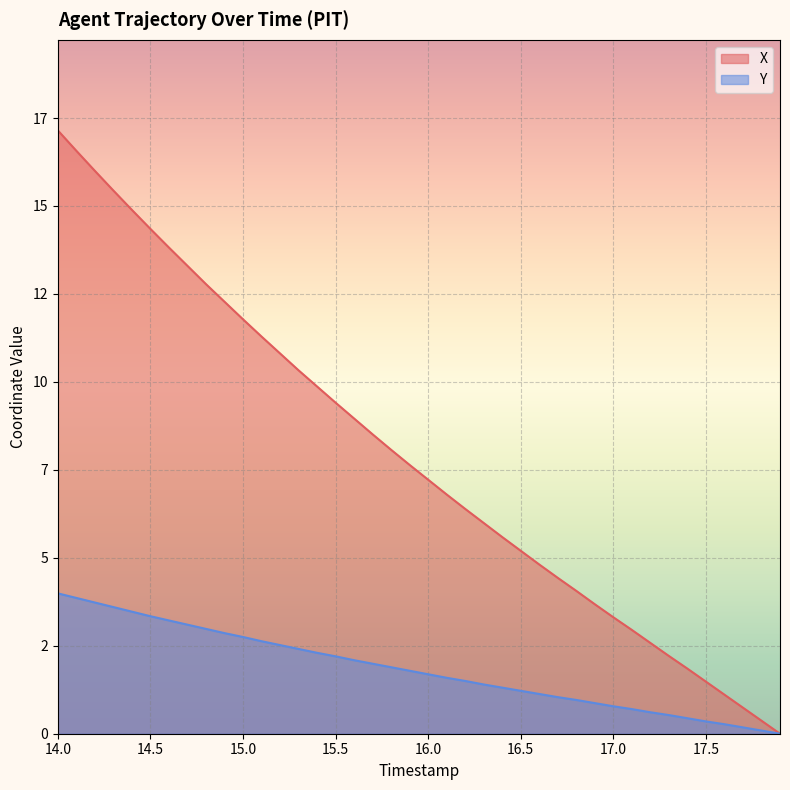

Read the X value at 14.7.

13.3